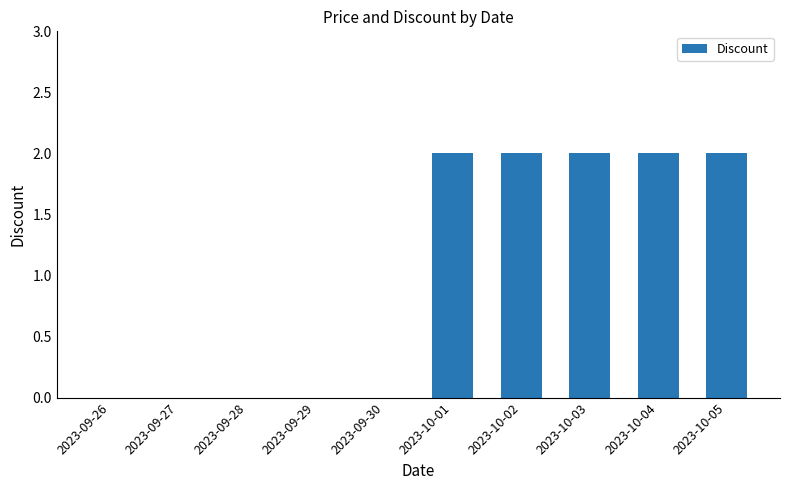

What is the sum of all values?

10